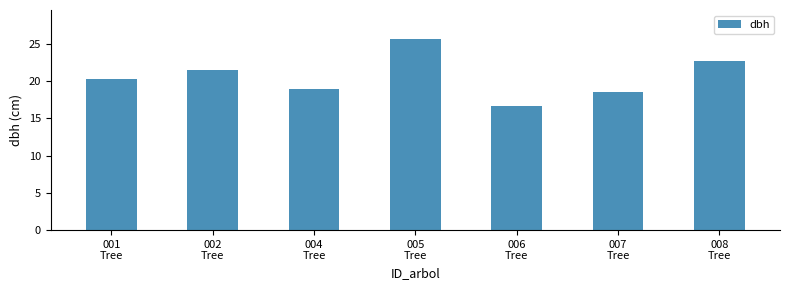

List the labels in order of value, smallest first.

006
Tree, 007
Tree, 004
Tree, 001
Tree, 002
Tree, 008
Tree, 005
Tree